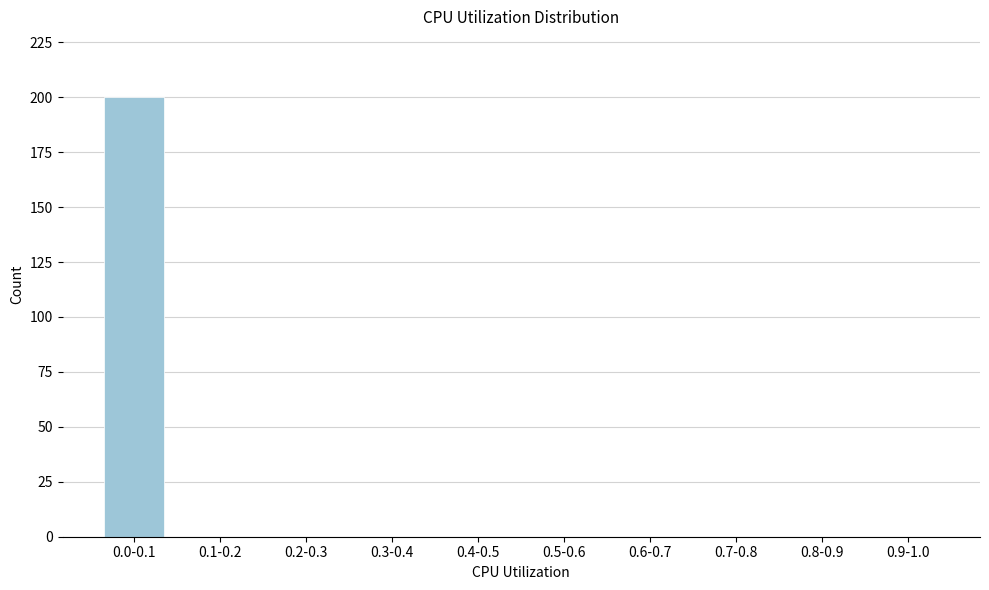

Reading left to right, extract all data points from this chart.

0.0-0.1=200	0.1-0.2=0	0.2-0.3=0	0.3-0.4=0	0.4-0.5=0	0.5-0.6=0	0.6-0.7=0	0.7-0.8=0	0.8-0.9=0	0.9-1.0=0